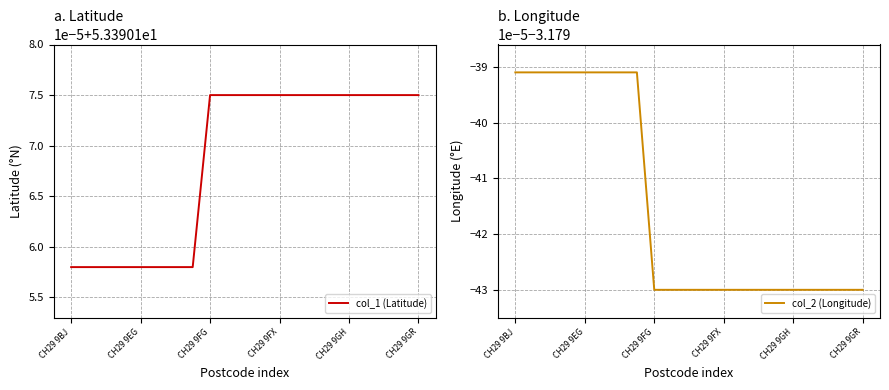

List the series in order of their overall mean, highest first.

col_1 (Latitude), col_2 (Longitude)